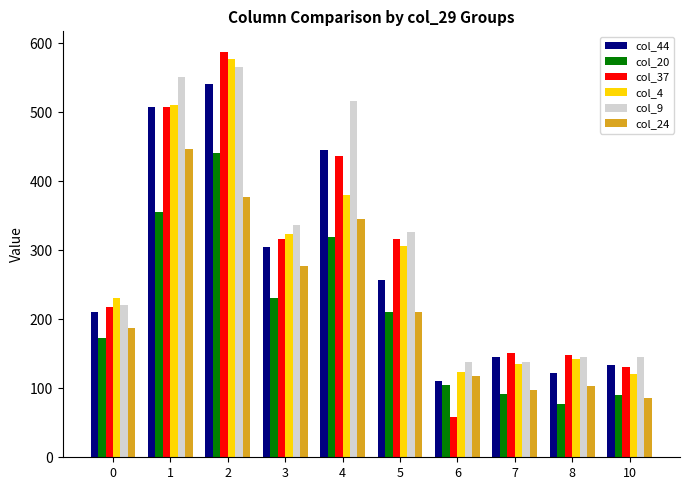

Which series has the widest spread of values?

col_37